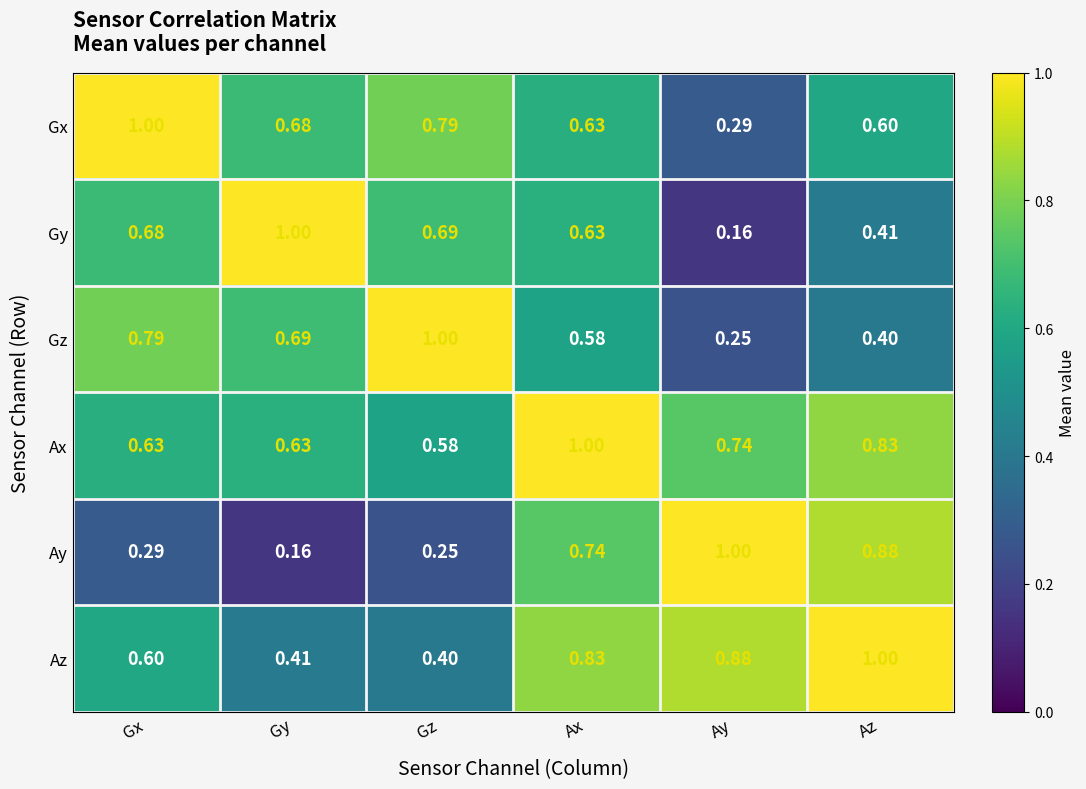

Which category has the highest value in the Gx series?

Gx